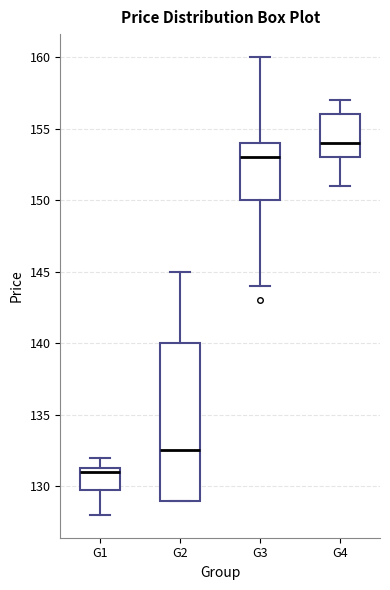

Where does the upper whisker of the box for G3 end on the y-axis? The values are not printed on the chart, so give them approximately, as read against the axis.

160.0